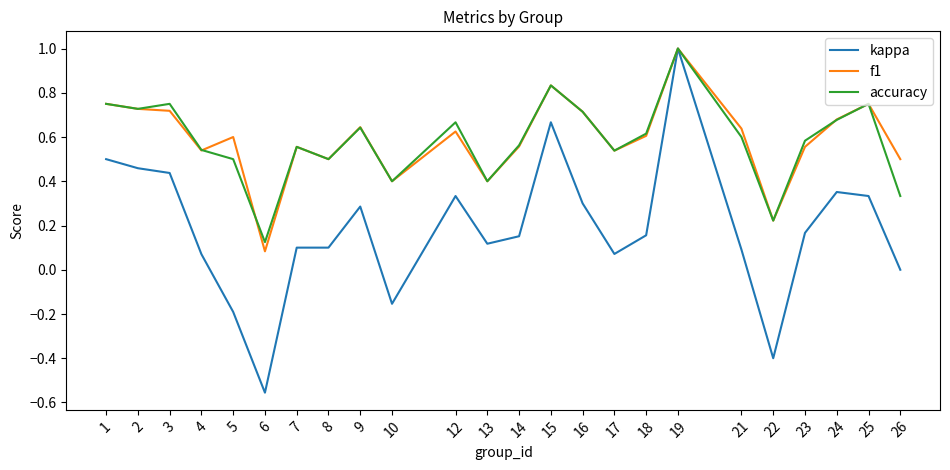

How many lines are shown in the chart?

3